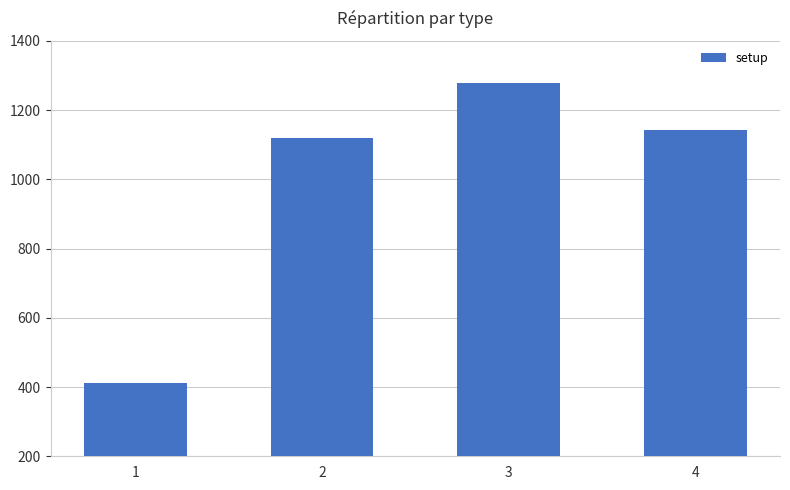

Where is the data nearest to the value 844?

2